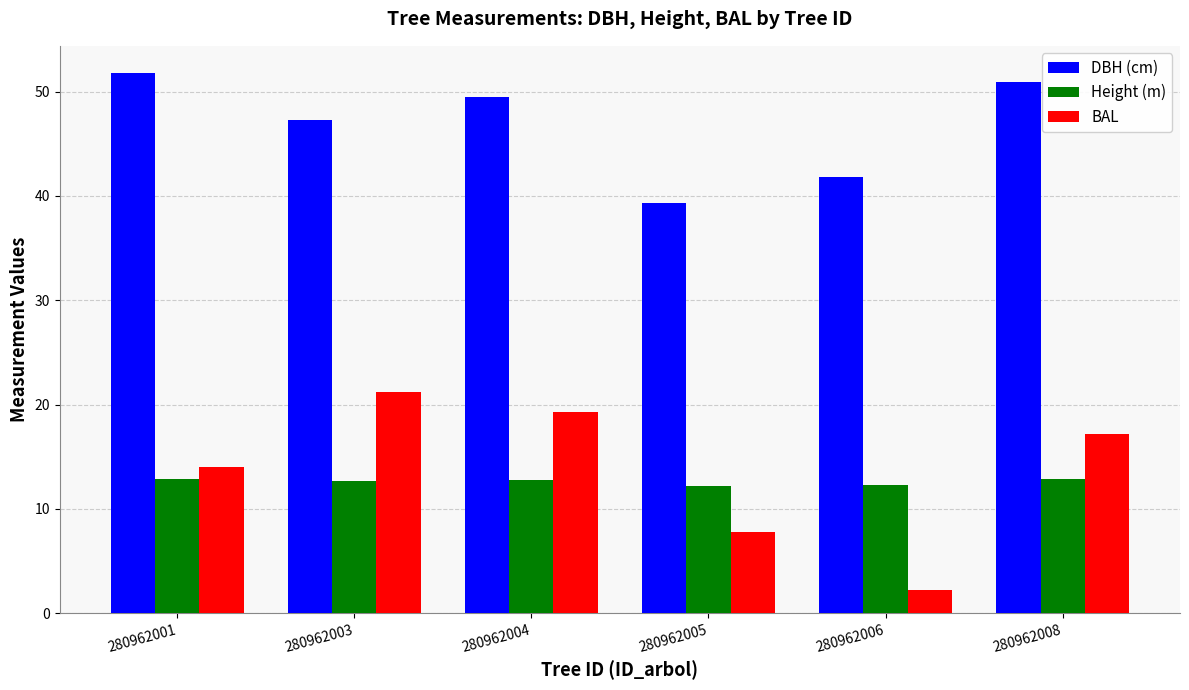

Are the bars horizontal?

No